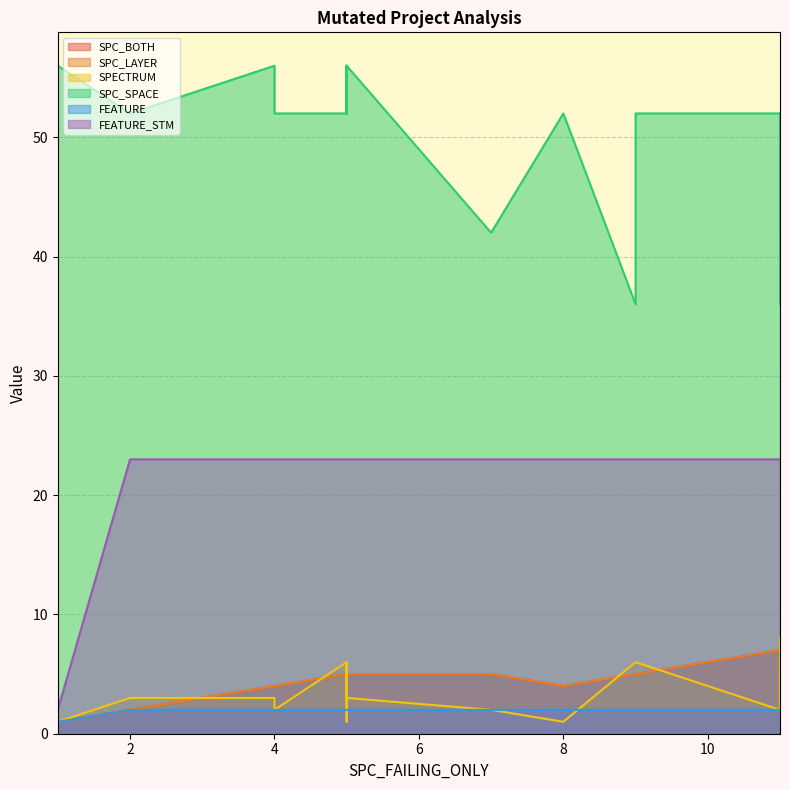

Does the chart display data point markers on the line(s)?

No